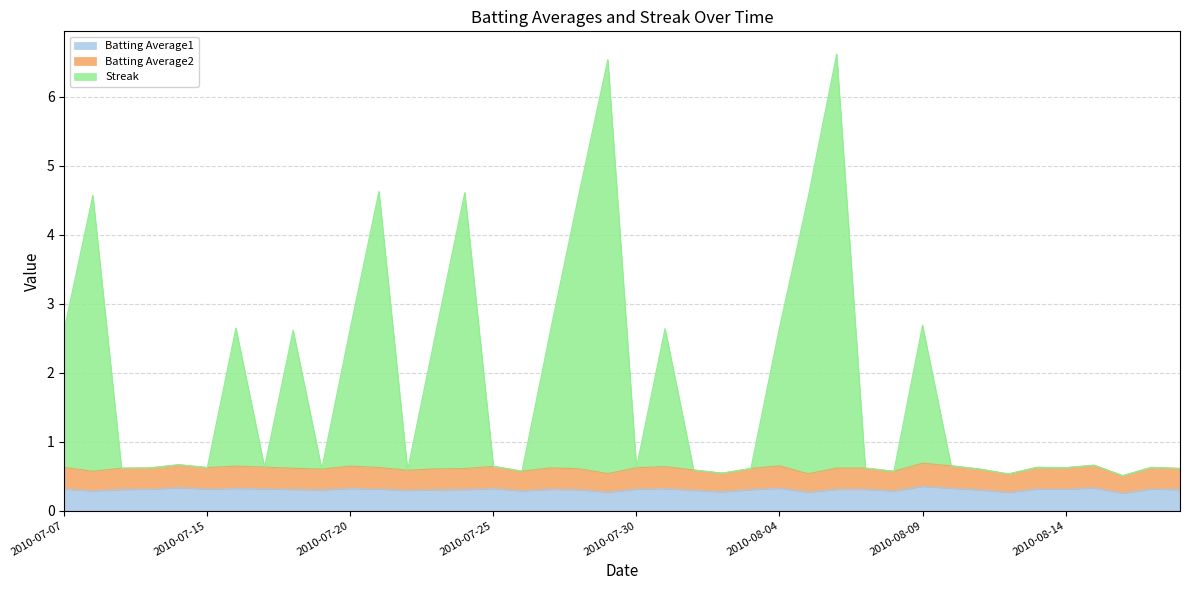

What is the difference between the maximum and minimum values in the Batting Average2 series?

0.2